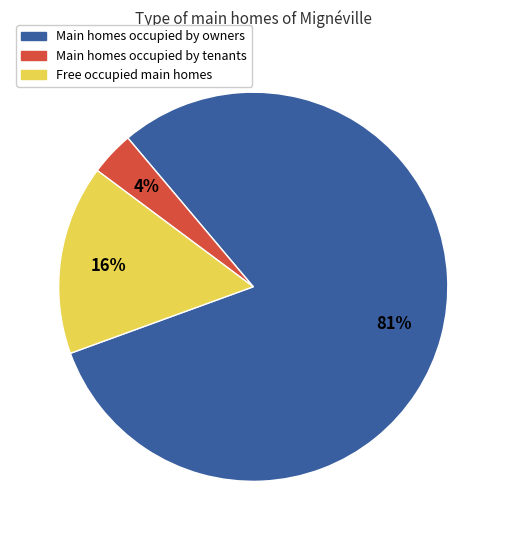

Do Free occupied main homes and Main homes occupied by owners together represent more than half of the pie?

Yes